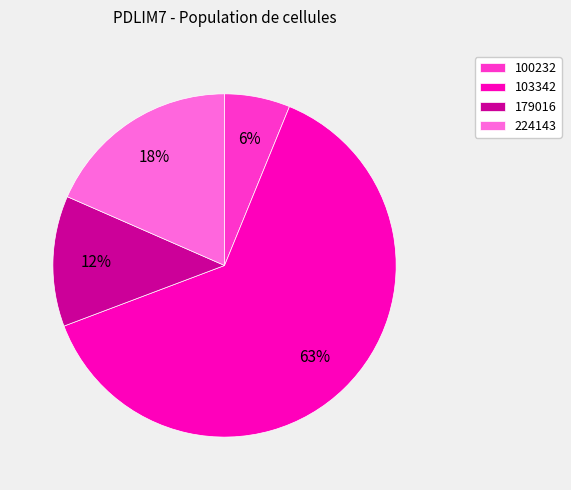

Do 100232 and 179016 together represent more than half of the pie?

No